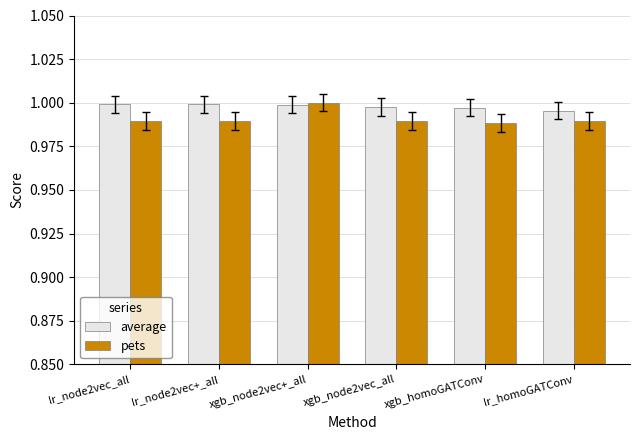

At which category is the sum across all series the highest?

xgb_node2vec+_all